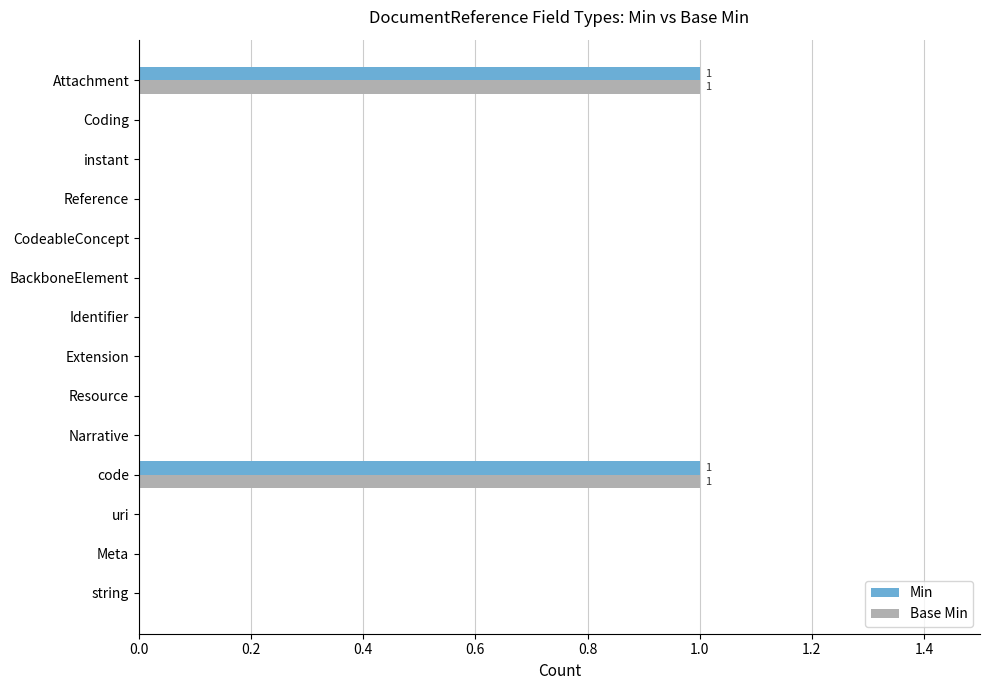

How many distinct data groups are displayed?

2